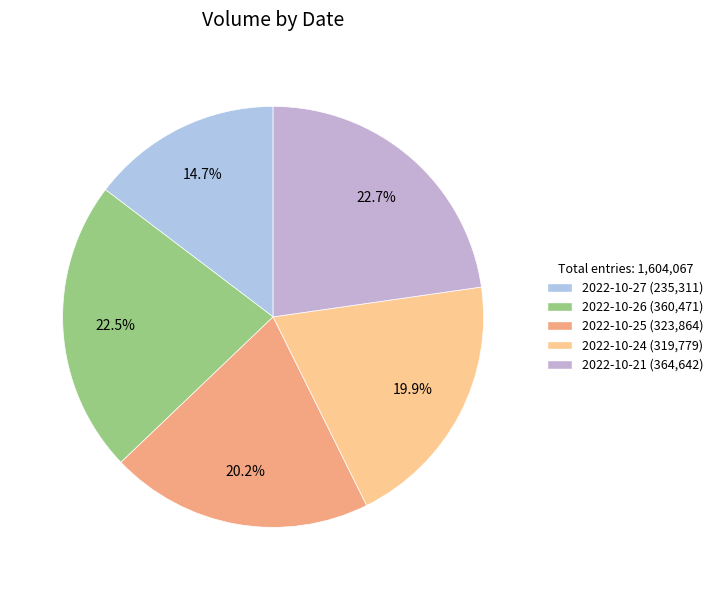

True or false: 2022-10-27 accounts for 15% of the total.

True